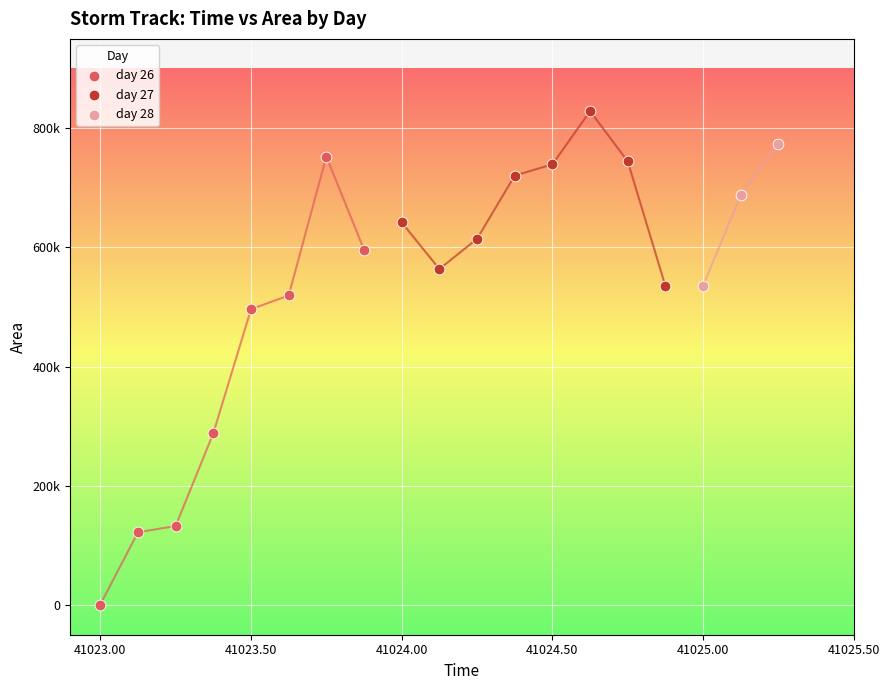

Which series reaches the maximum Y coordinate?

day 27